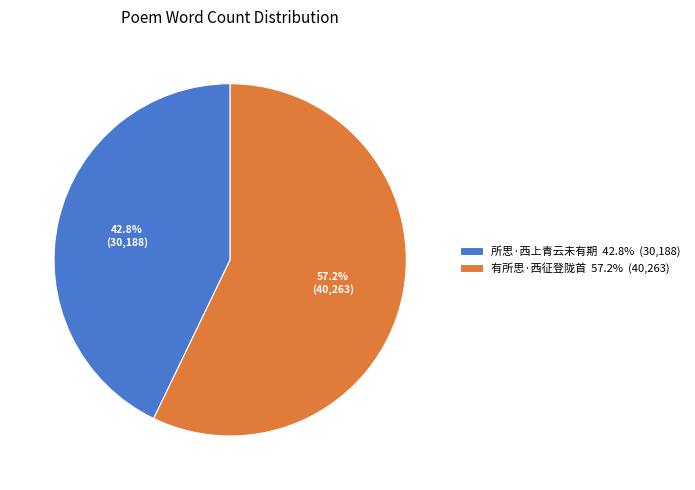

Between 所思·西上青云未有期 and 有所思·西征登陇首, which is larger?

有所思·西征登陇首